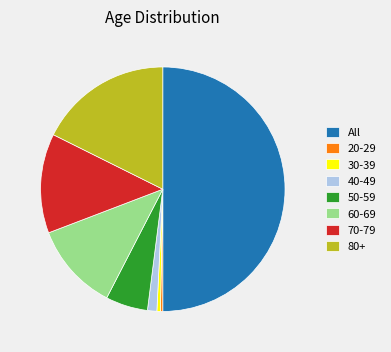

What is the largest slice in the pie chart?

All